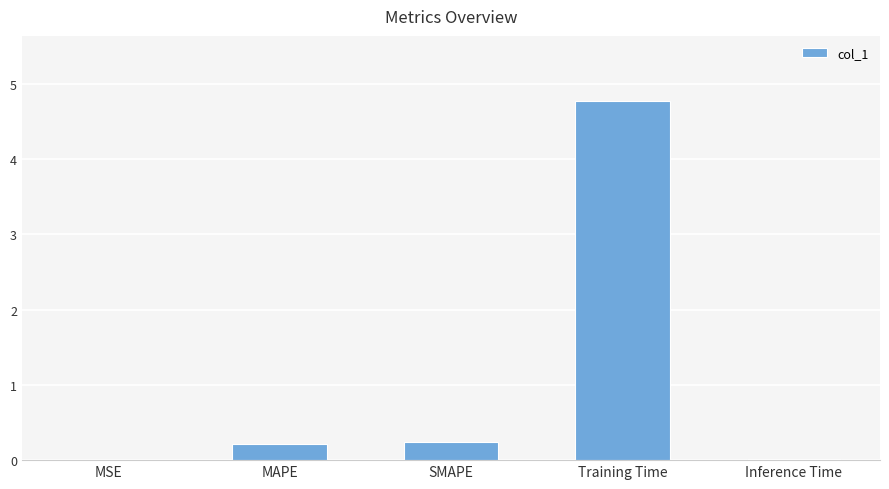

Between SMAPE and MSE, which is larger?

SMAPE